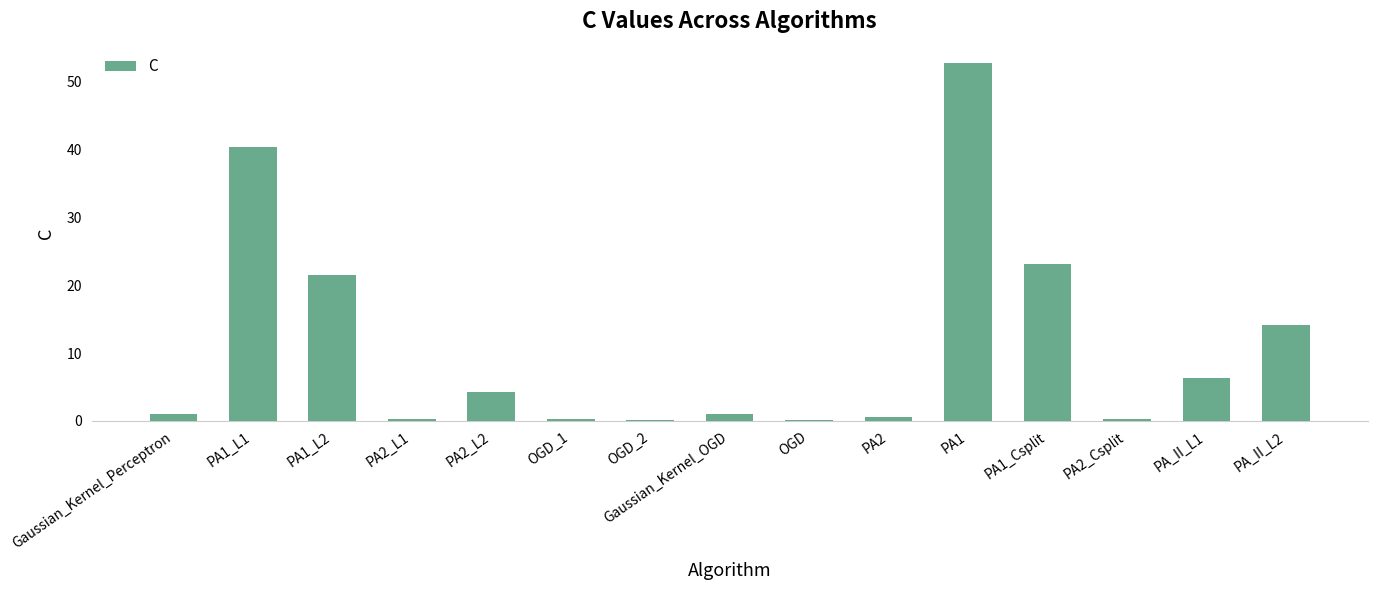

The value at PA2_L2 is 4.2. True or false?

True